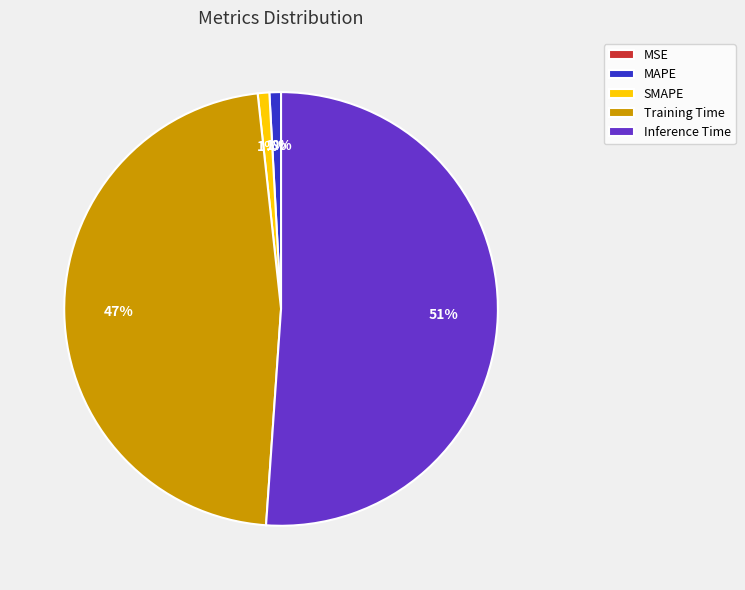

Does MAPE account for over 50% of the chart?

No